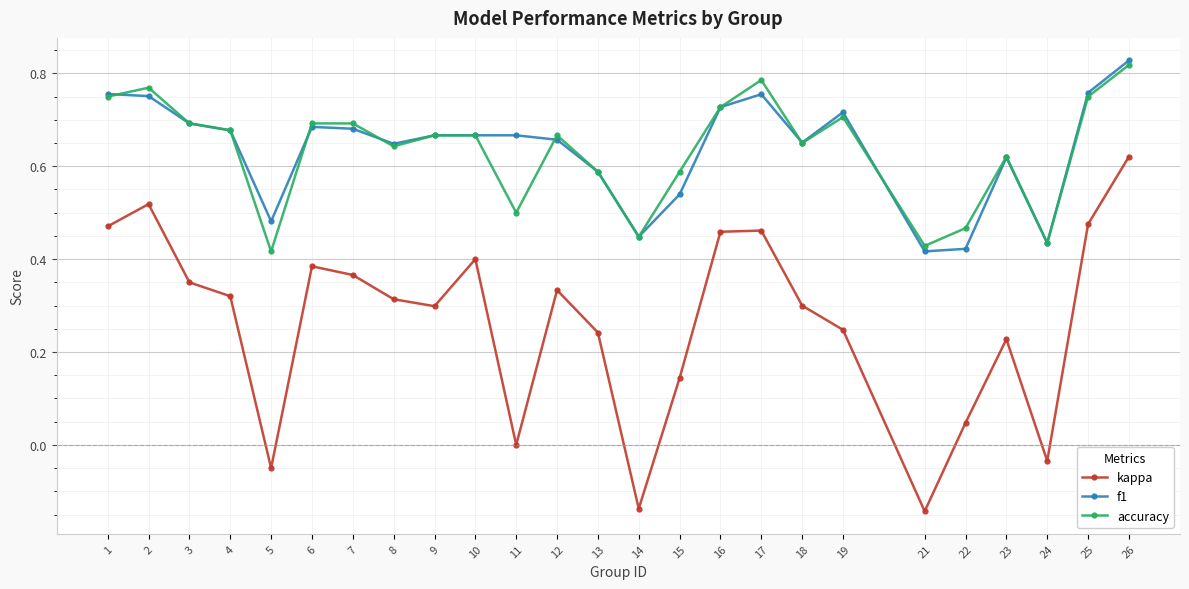

Which series changed the most between 18 and 22?

kappa